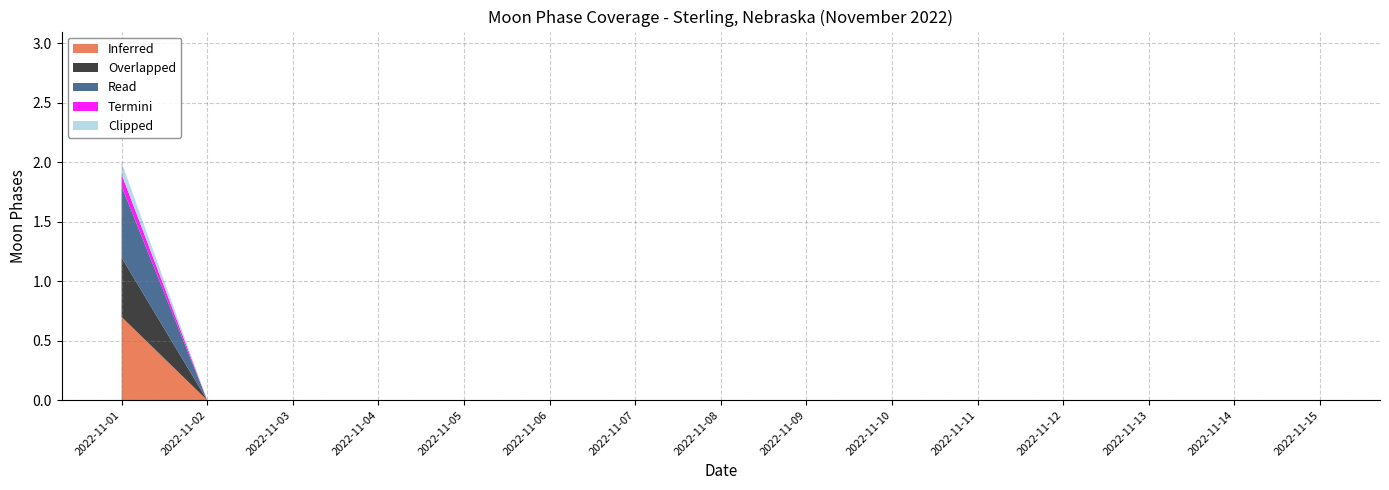

Does the chart have visible grid lines?

Yes